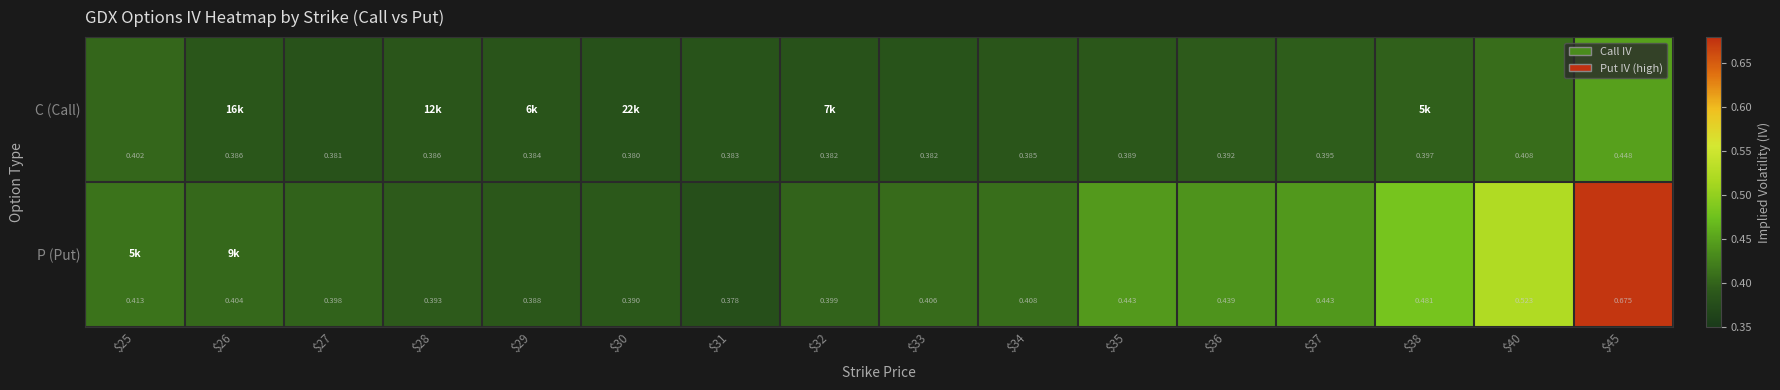

Which series has the widest spread of values?

P (Put)